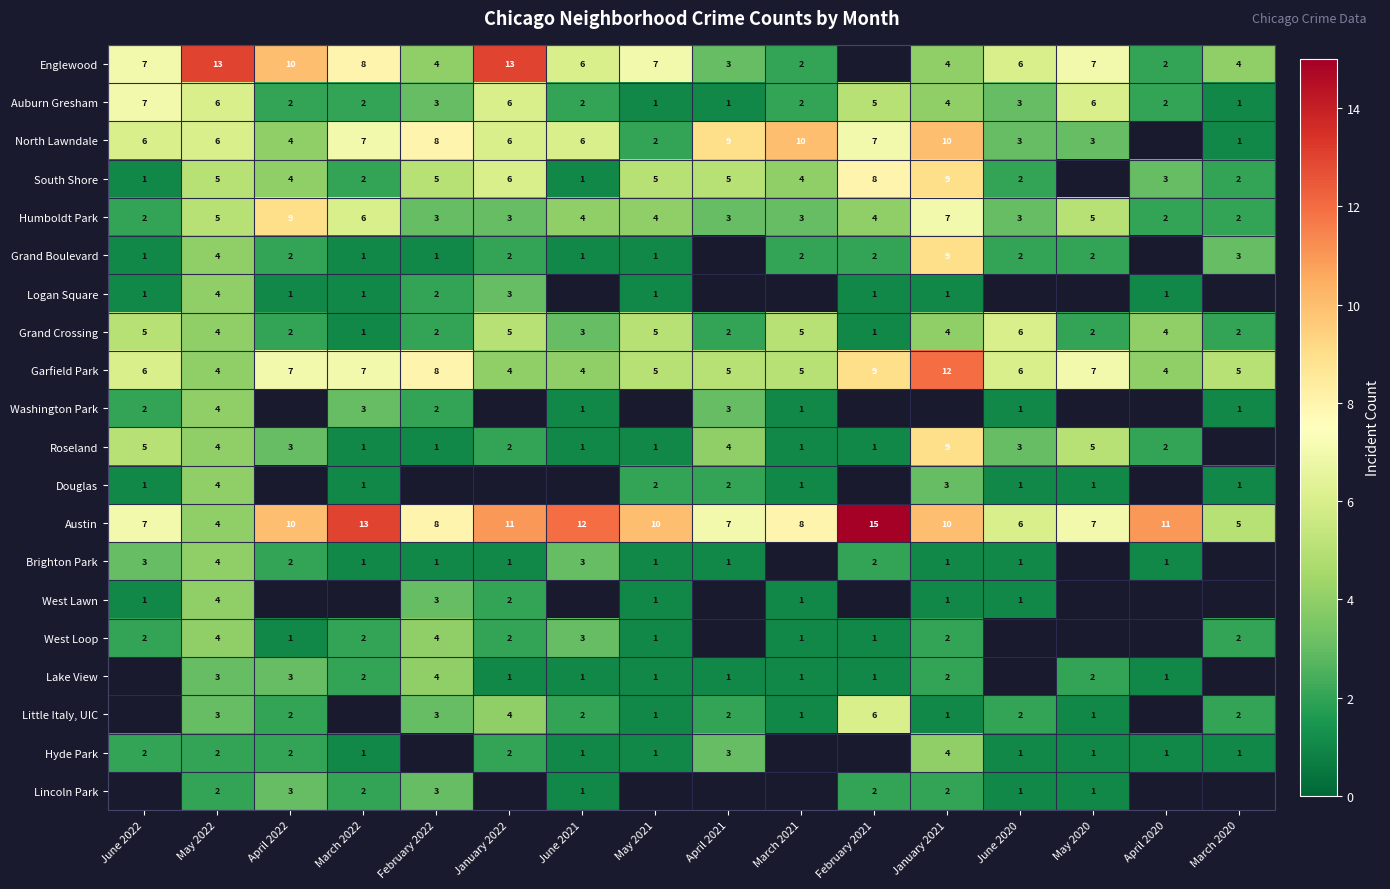

What is the difference between the Austin values at June 2020 and April 2020?

5